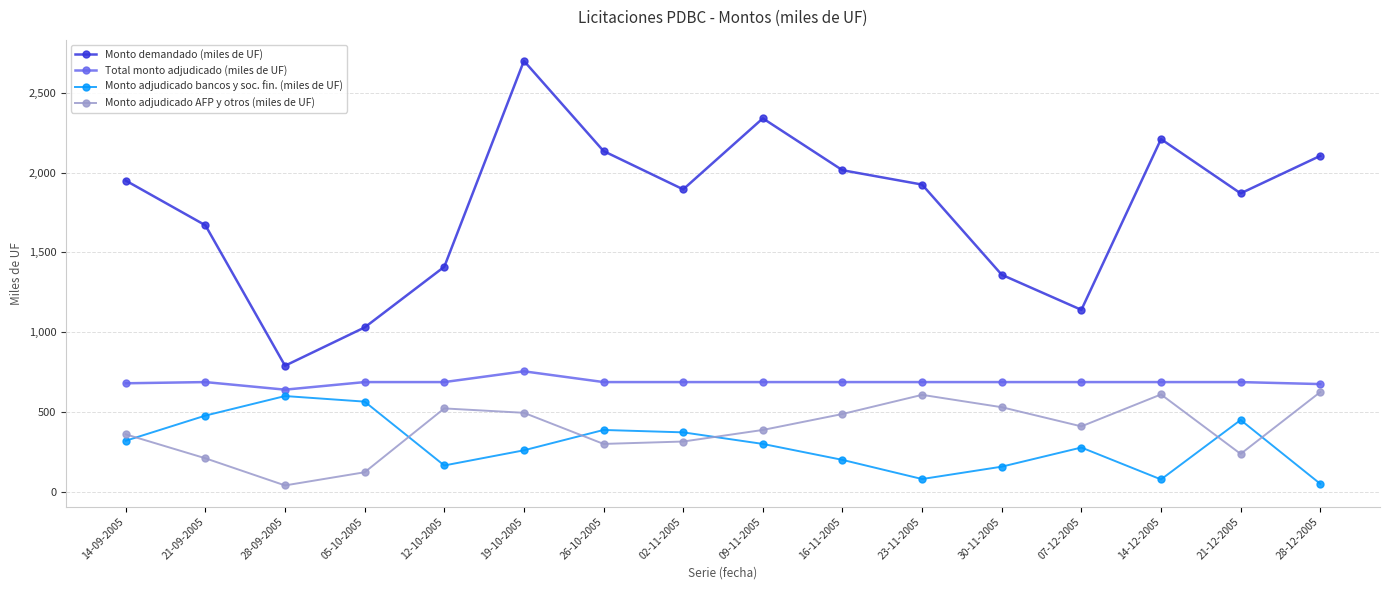

At which label does Monto adjudicado AFP y otros (miles de UF) first exceed 410?

12-10-2005